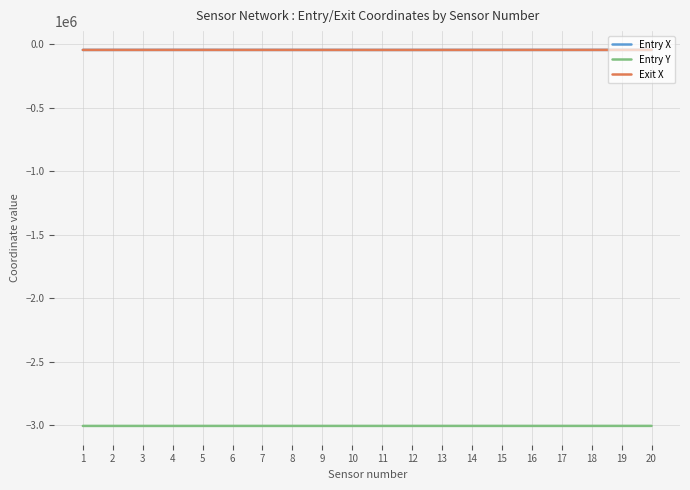

True or false: Exit X and Entry Y intersect in this chart.

False